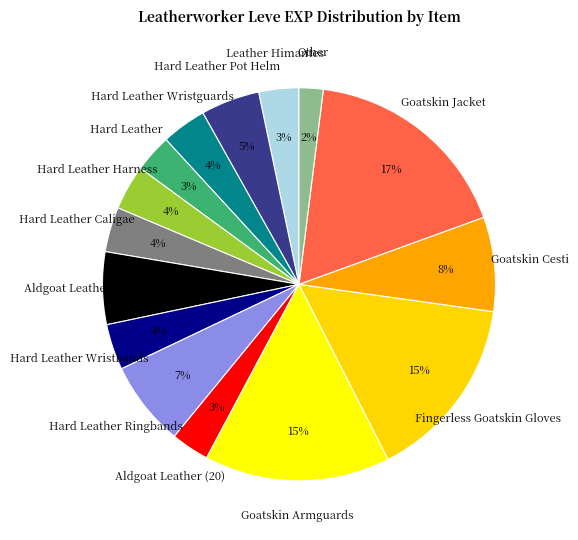

To the nearest percent, what is the average slice percentage?

7%